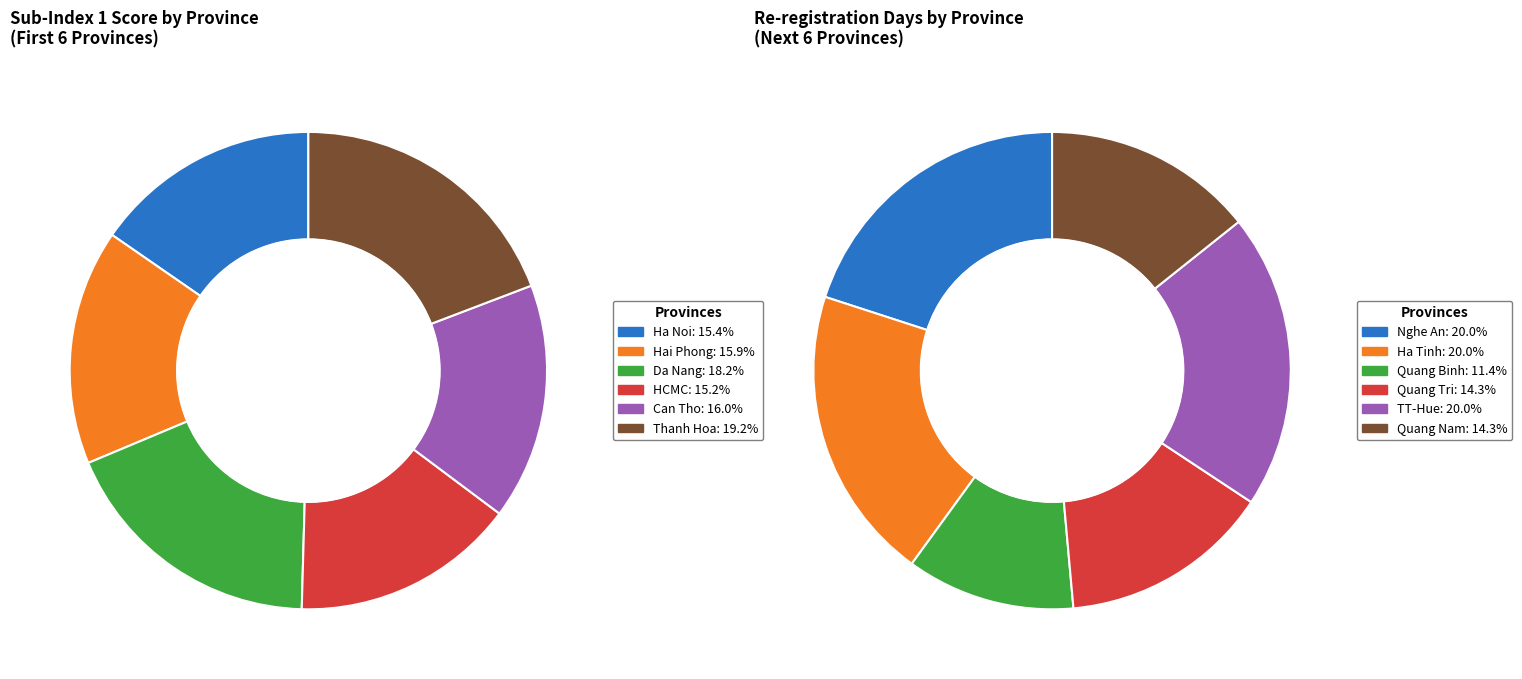

The TT-Hue slice represents 1% of the pie. True or false?

False